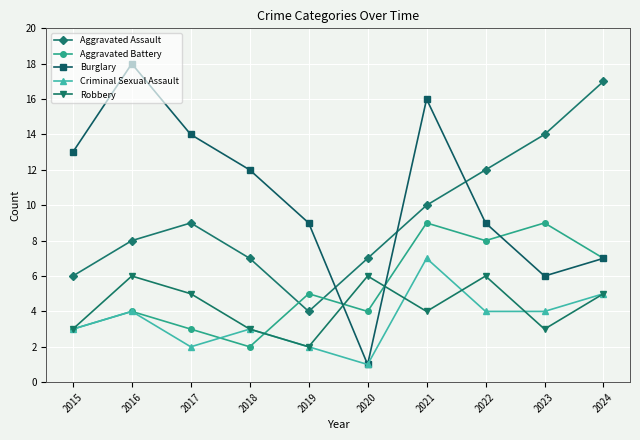

Which category has the highest value in the Criminal Sexual Assault series?

2021